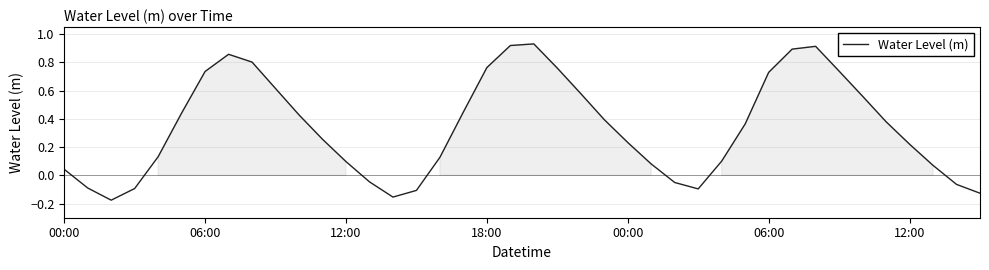

What is the difference between the maximum and minimum values?

1.1